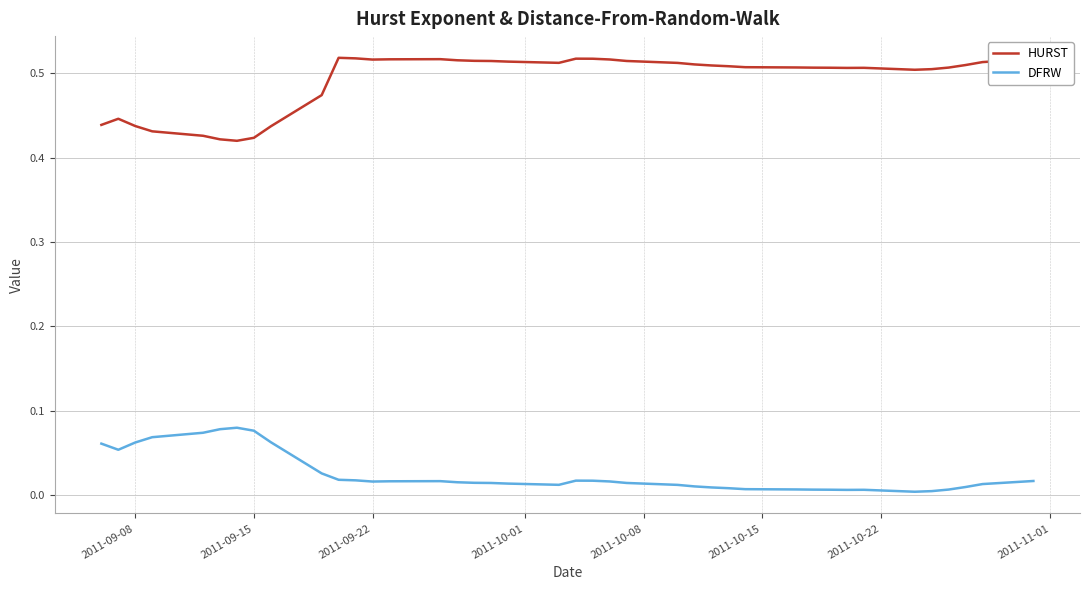

Which series has the largest total across all categories?

HURST